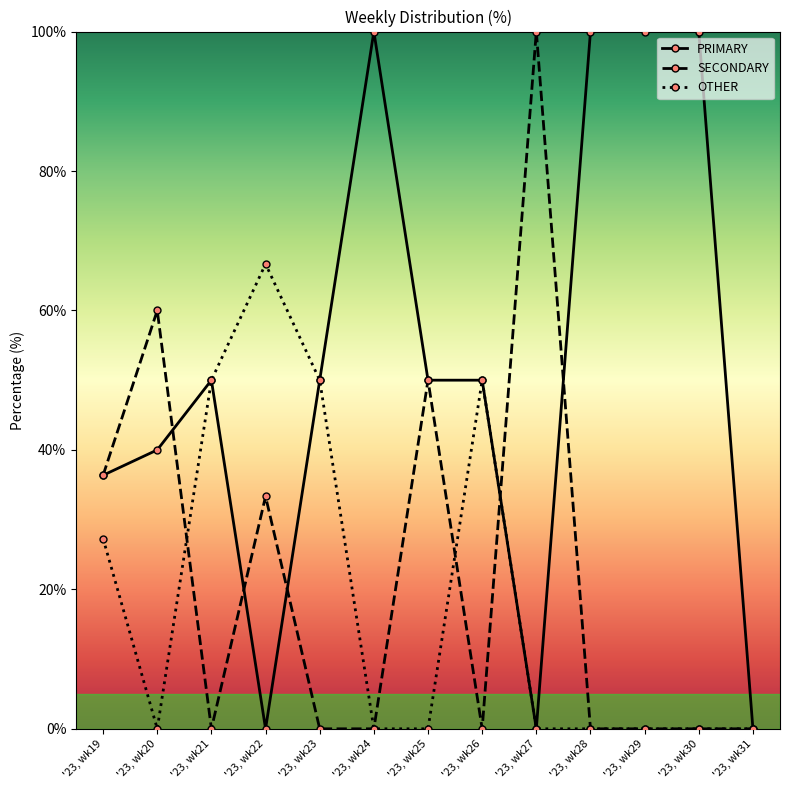

At which category does SECONDARY reach its first local valley?

'23, wk21